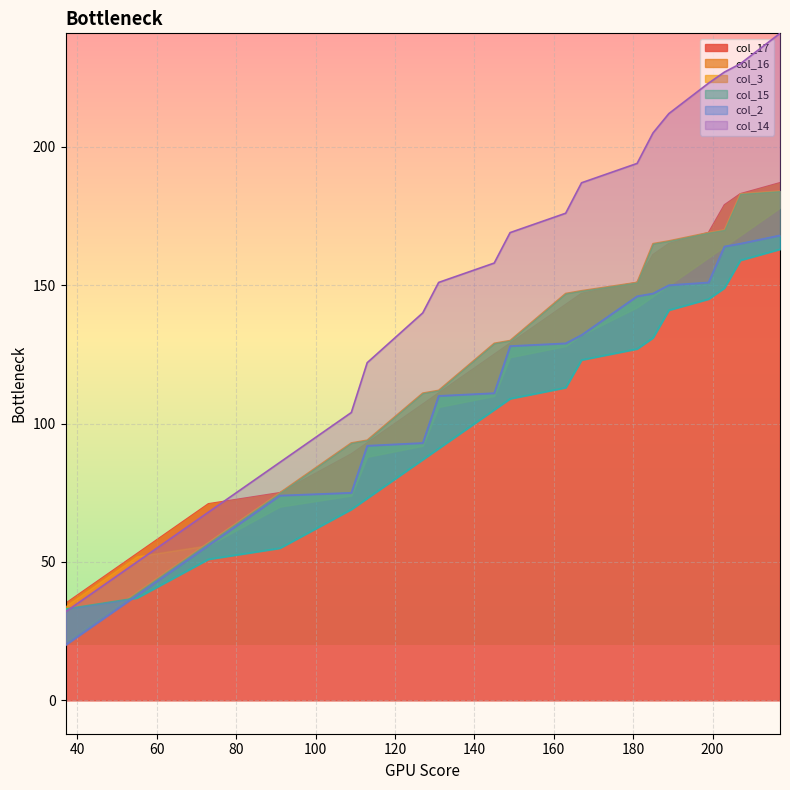

What is the difference between the col_3 values at 4 and 16?

126